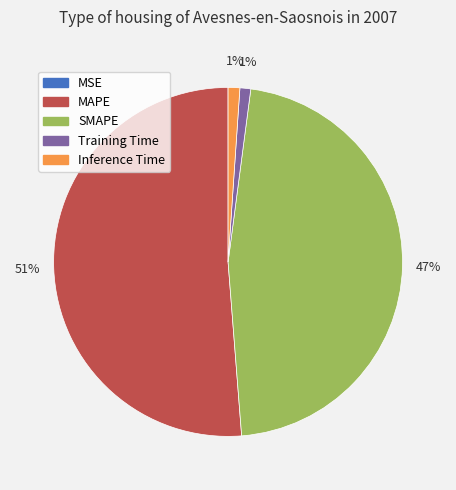

What percentage is the MAPE slice, to the nearest percent?

51%